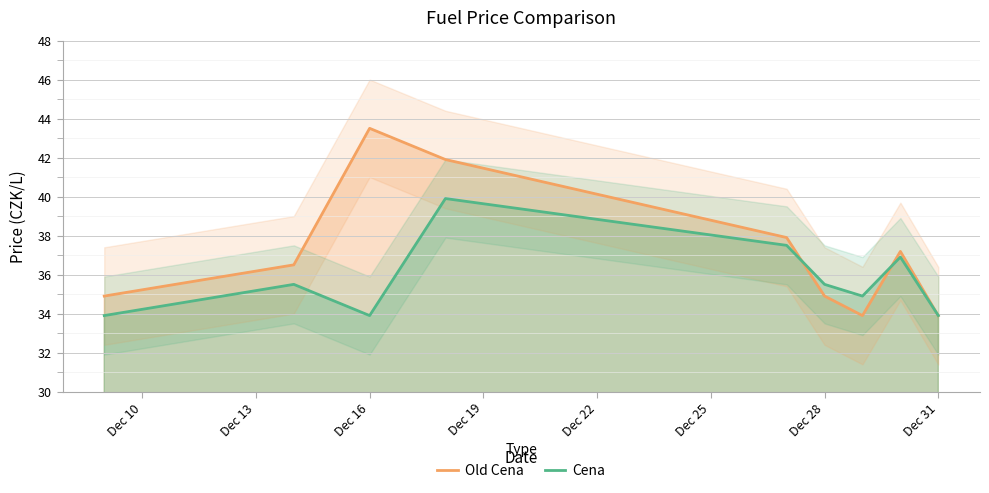

Rank the series by their average value, from highest to lowest.

Old Cena, Cena